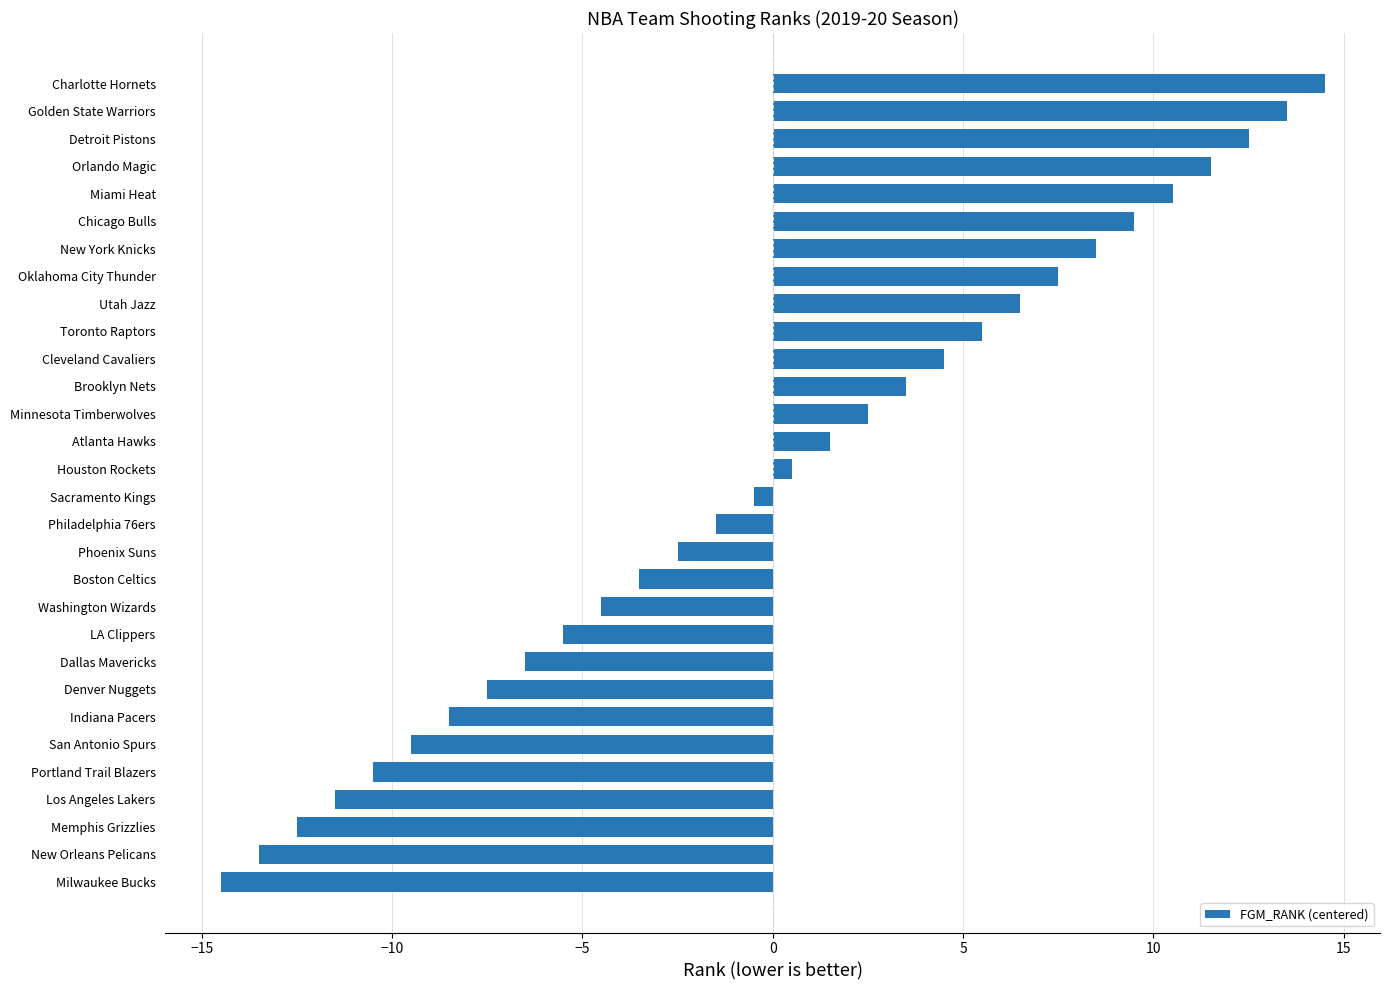

List the labels in order of value, largest first.

Charlotte Hornets, Golden State Warriors, Detroit Pistons, Orlando Magic, Miami Heat, Chicago Bulls, New York Knicks, Oklahoma City Thunder, Utah Jazz, Toronto Raptors, Cleveland Cavaliers, Brooklyn Nets, Minnesota Timberwolves, Atlanta Hawks, Houston Rockets, Sacramento Kings, Philadelphia 76ers, Phoenix Suns, Boston Celtics, Washington Wizards, LA Clippers, Dallas Mavericks, Denver Nuggets, Indiana Pacers, San Antonio Spurs, Portland Trail Blazers, Los Angeles Lakers, Memphis Grizzlies, New Orleans Pelicans, Milwaukee Bucks